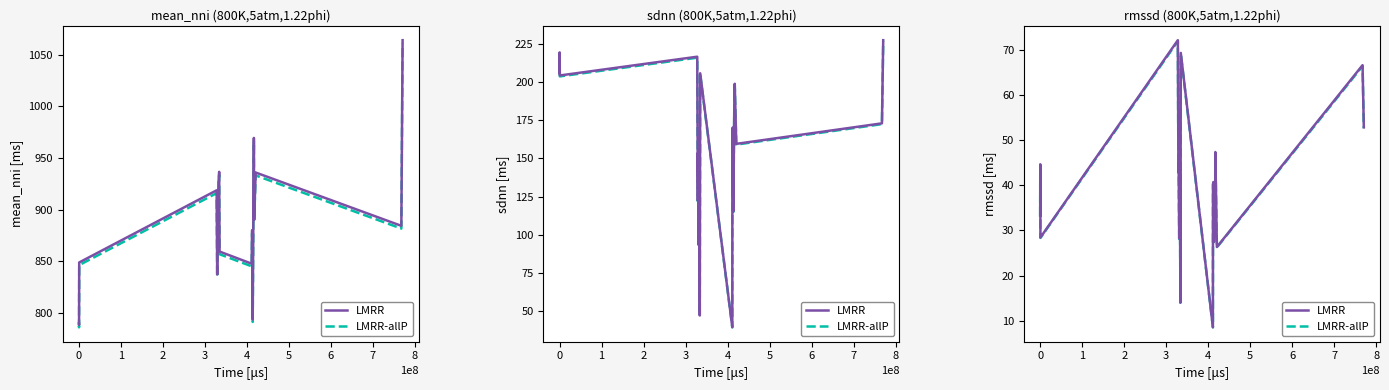

How many lines are shown in the chart?

2